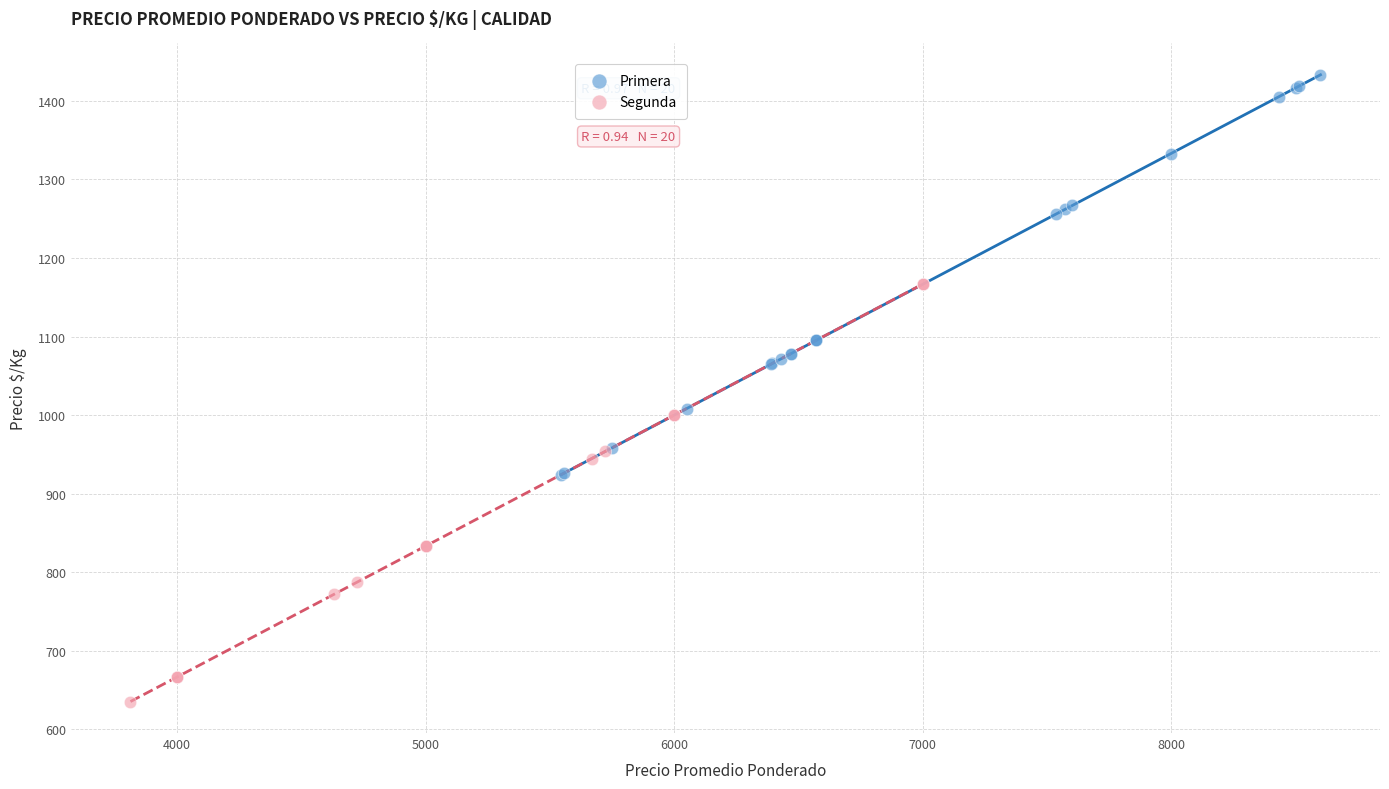

What are all the series names shown in the legend?

Primera, Segunda